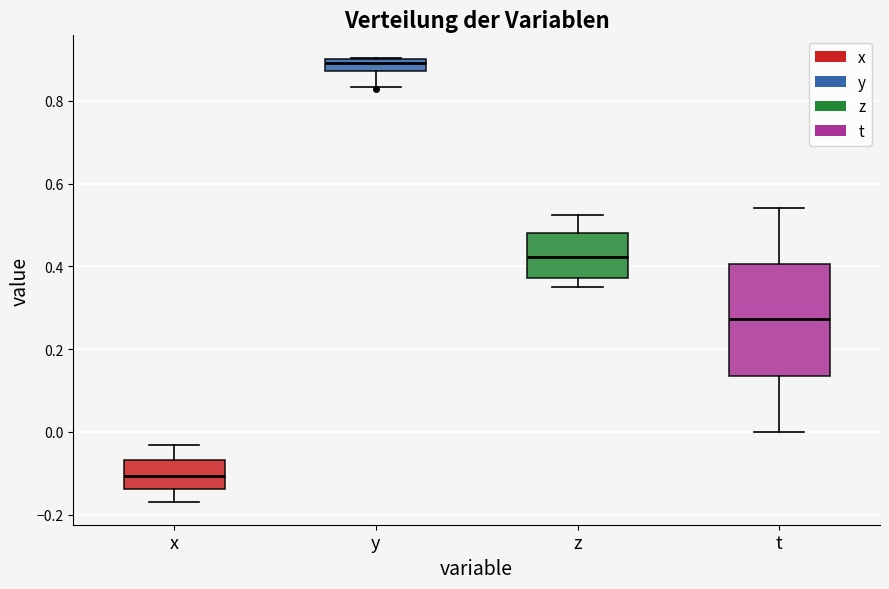

Where is the lower edge of the box for x on the y-axis? The values are not printed on the chart, so give them approximately, as read against the axis.

-0.14